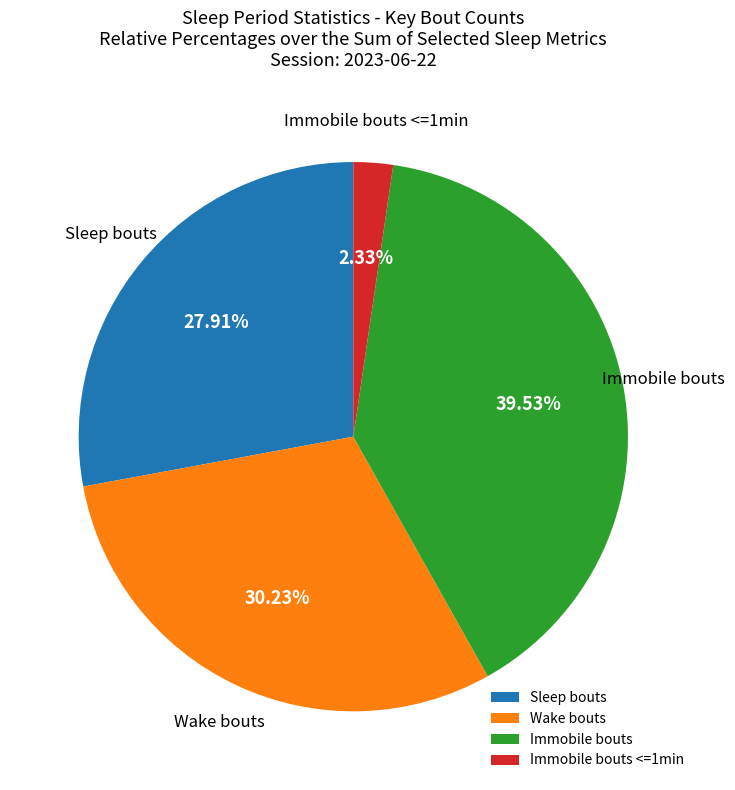

Does Wake bouts account for over 50% of the chart?

No